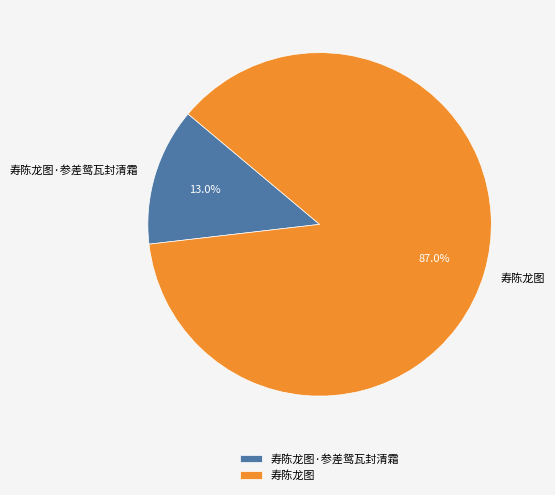

What is the largest slice in the pie chart?

寿陈龙图